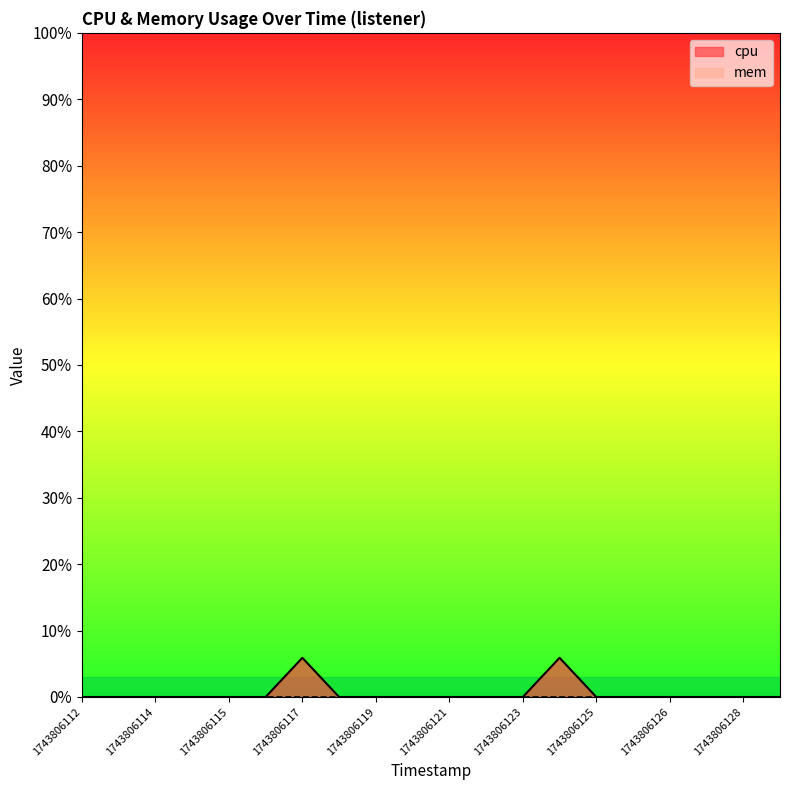

Count the values in the range 0 to 1.

18